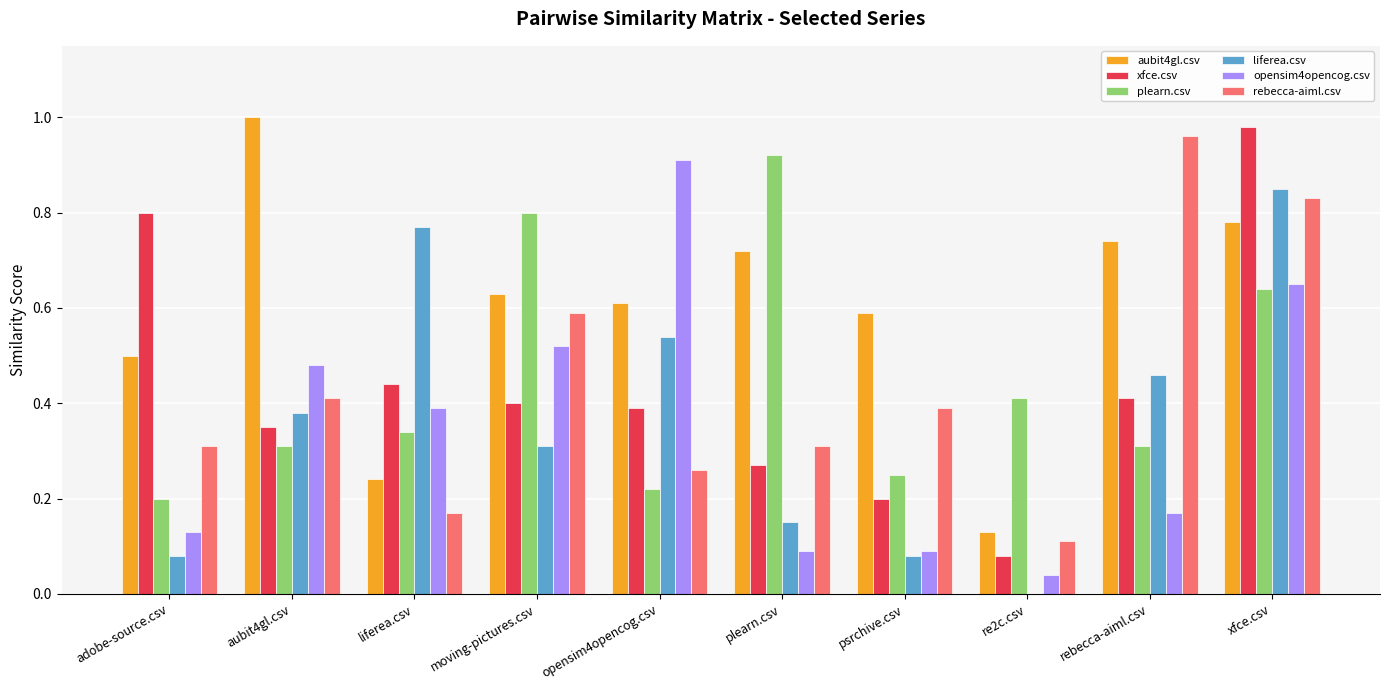

Which series changed the most between moving-pictures.csv and psrchive.csv?

plearn.csv